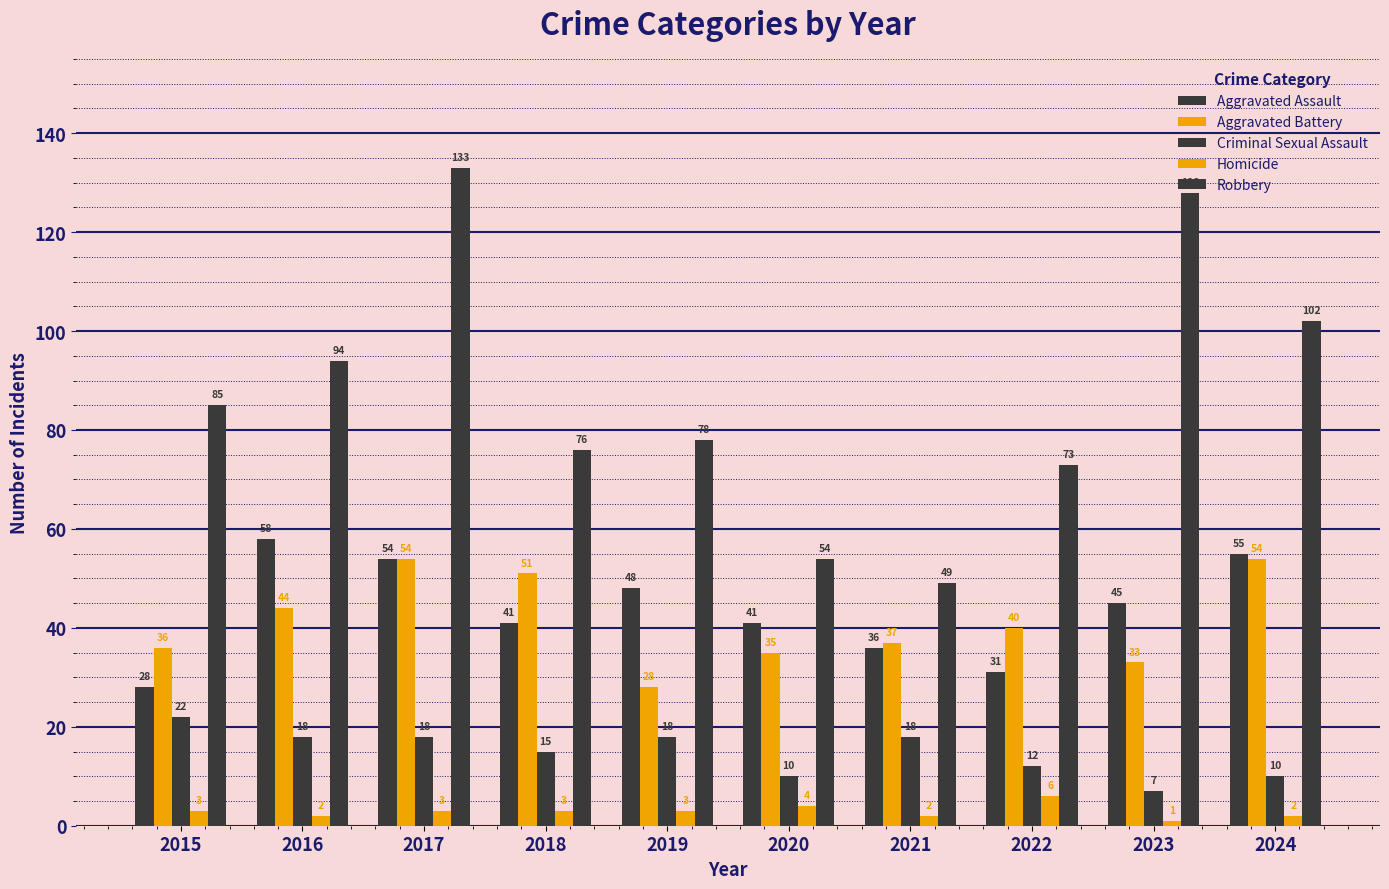

Reading left to right, list all the values displayed in this chart.

Aggravated Assault: 2015=28	2016=58	2017=54	2018=41	2019=48	2020=41	2021=36	2022=31	2023=45	2024=55
Aggravated Battery: 2015=36	2016=44	2017=54	2018=51	2019=28	2020=35	2021=37	2022=40	2023=33	2024=54
Criminal Sexual Assault: 2015=22	2016=18	2017=18	2018=15	2019=18	2020=10	2021=18	2022=12	2023=7	2024=10
Homicide: 2015=3	2016=2	2017=3	2018=3	2019=3	2020=4	2021=2	2022=6	2023=1	2024=2
Robbery: 2015=85	2016=94	2017=133	2018=76	2019=78	2020=54	2021=49	2022=73	2023=128	2024=102